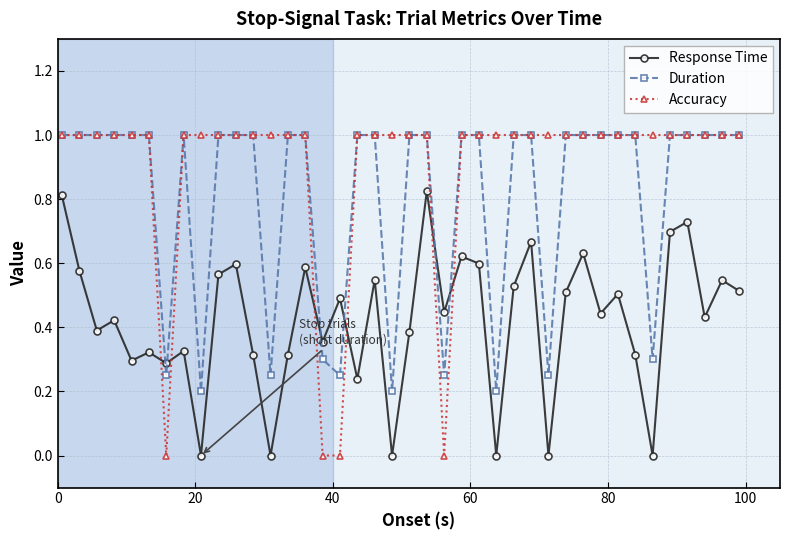

Which series has the largest total across all categories?

Accuracy